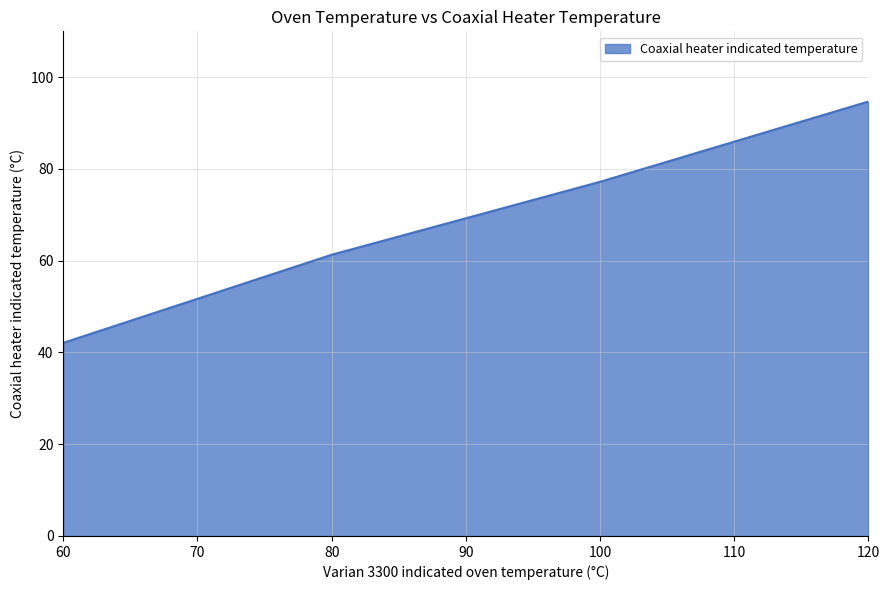

How many categories are shown in the chart?

4